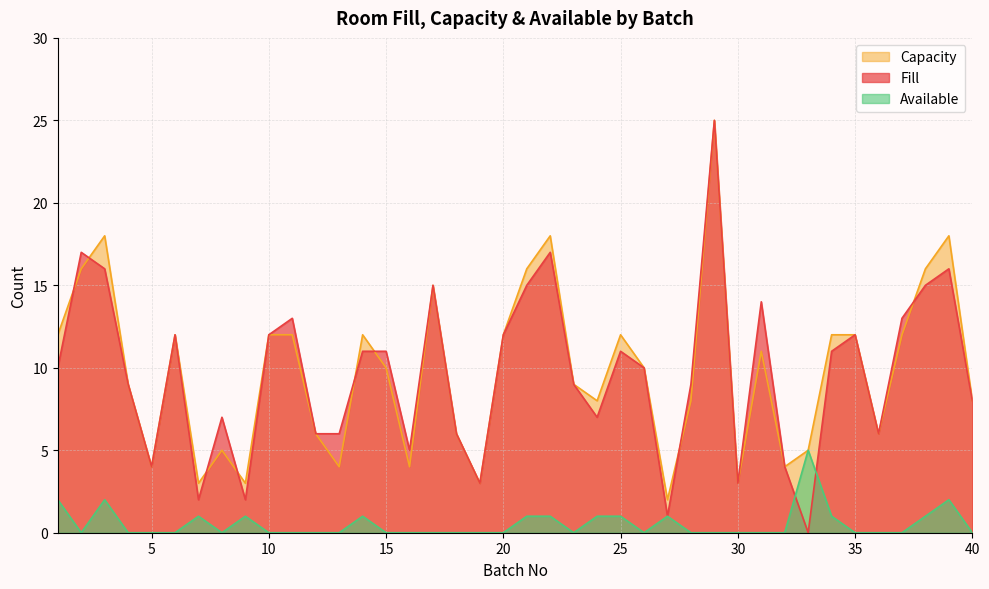

What is the average value of the Capacity series?

10